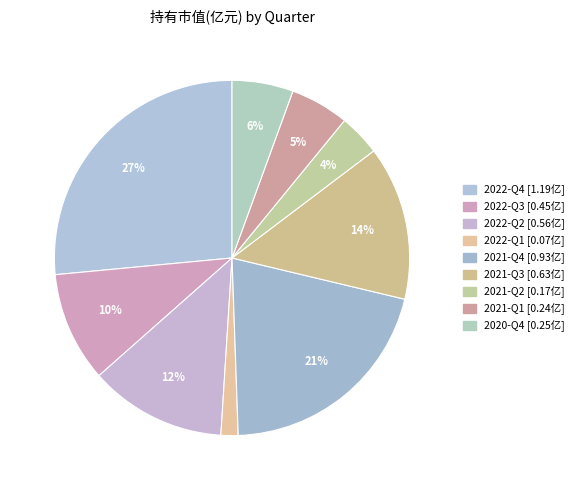

Is the sum of 2021-Q3 and 2022-Q3 greater than half?

No